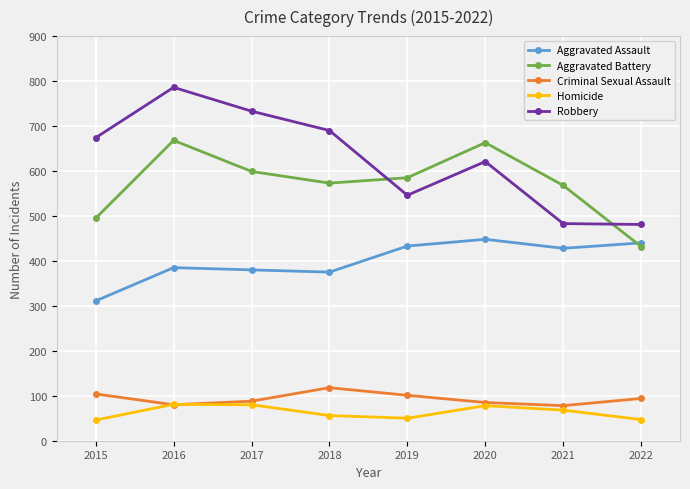

Where is Aggravated Battery nearest to the value 550?

2021